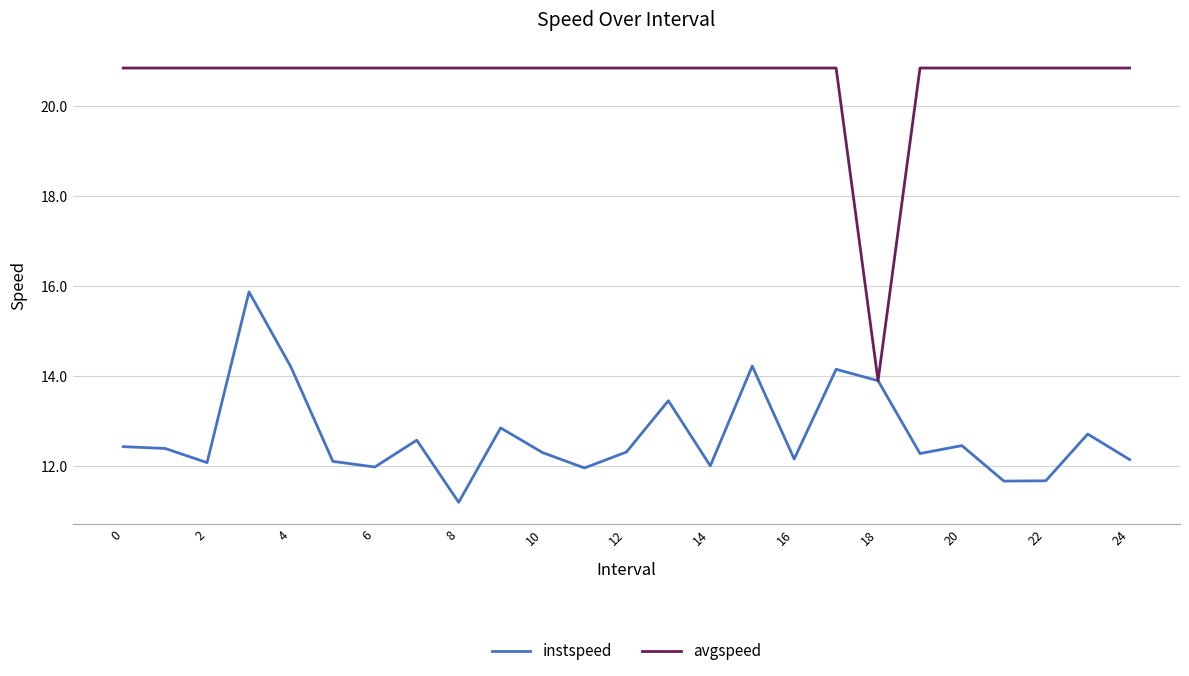

Which series has the largest total across all categories?

avgspeed